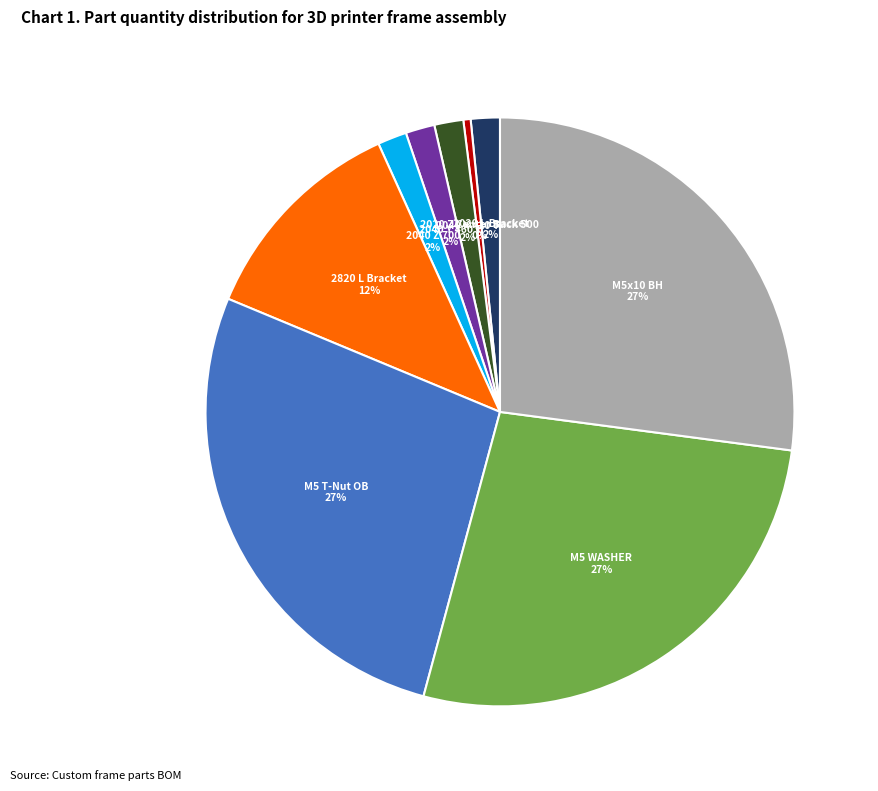

Which slice is the smallest?

2020 Z Center Back 500